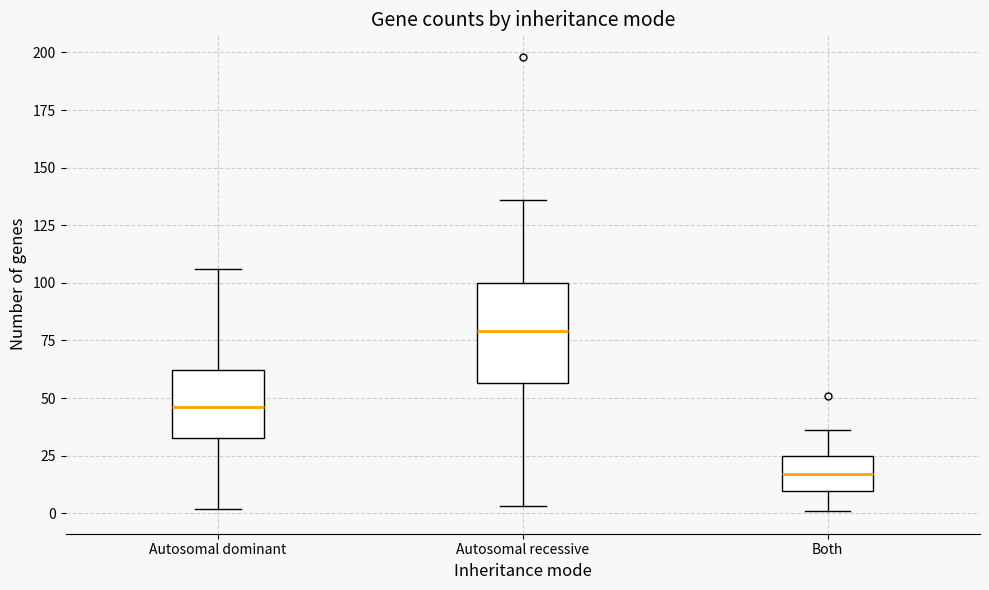

Reading left to right, transcribe this box plot: for each box, give where its median line is, the range the box spans, and where its two whiskers end, as read against the y-axis. The values are not printed on the chart, so give them approximately, as read against the axis.

Autosomal dominant: median 45, box 35 to 60, whiskers 0 to 105
Autosomal recessive: median 80, box 55 to 100, whiskers 5 to 135
Both: median 15, box 10 to 25, whiskers 0 to 35